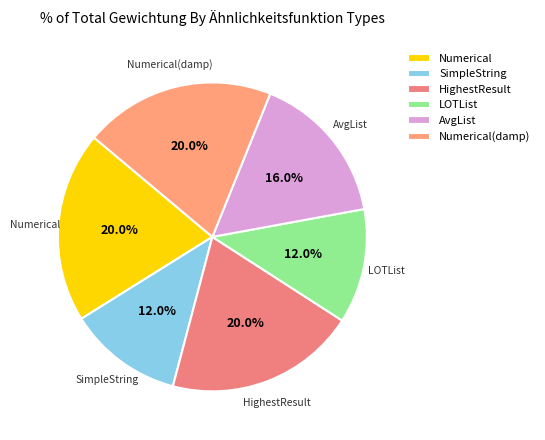

How many segments does this pie chart have?

6